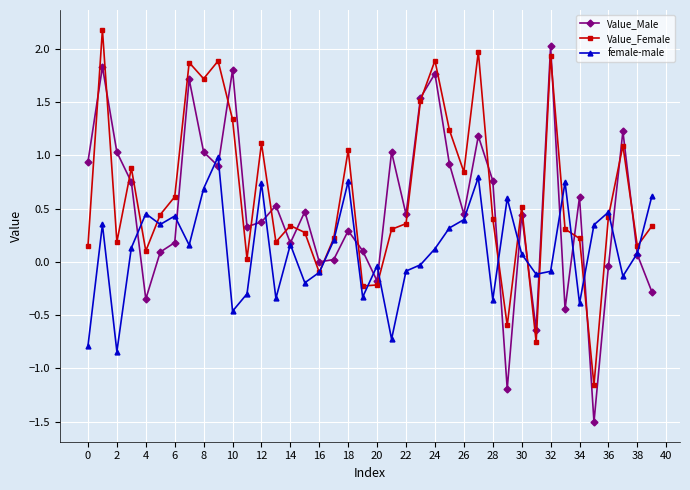

List the series in order of their overall mean, lowest first.

female-male, Value_Male, Value_Female